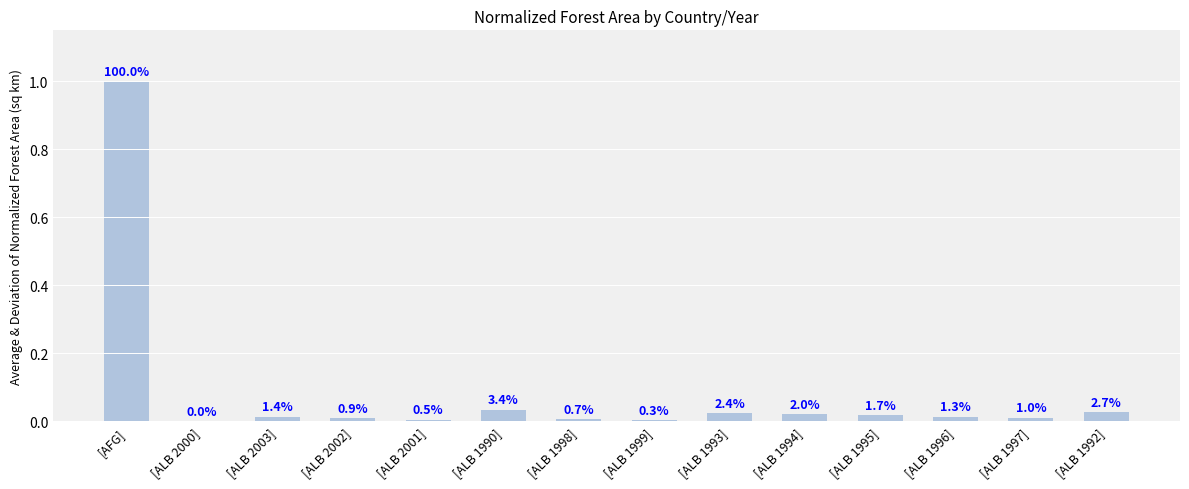

Are the bars horizontal?

No